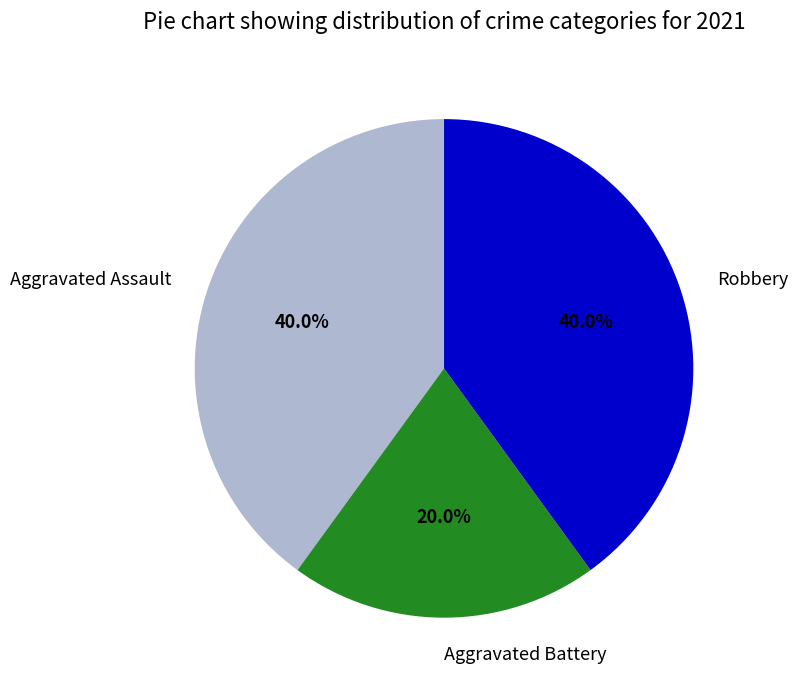

Which slice is the smallest?

Aggravated Battery